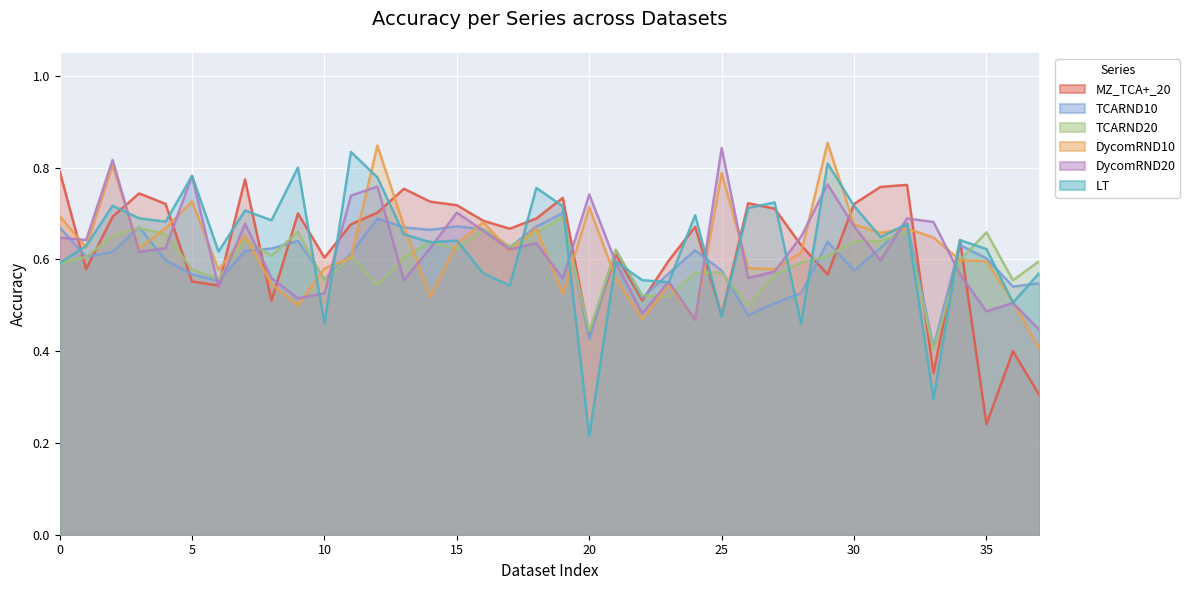

What is the sum of the LT values at 29 and 36?

1.3